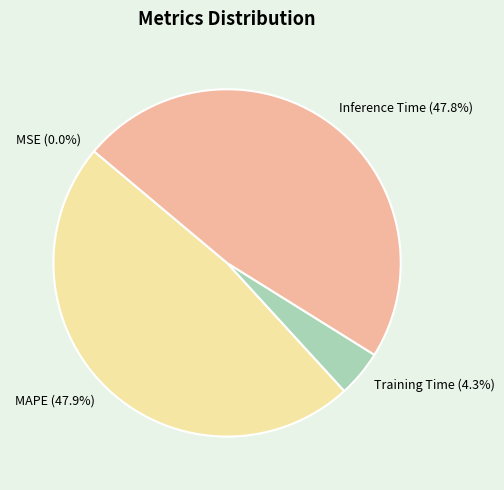

Is MAPE the majority of the pie?

No